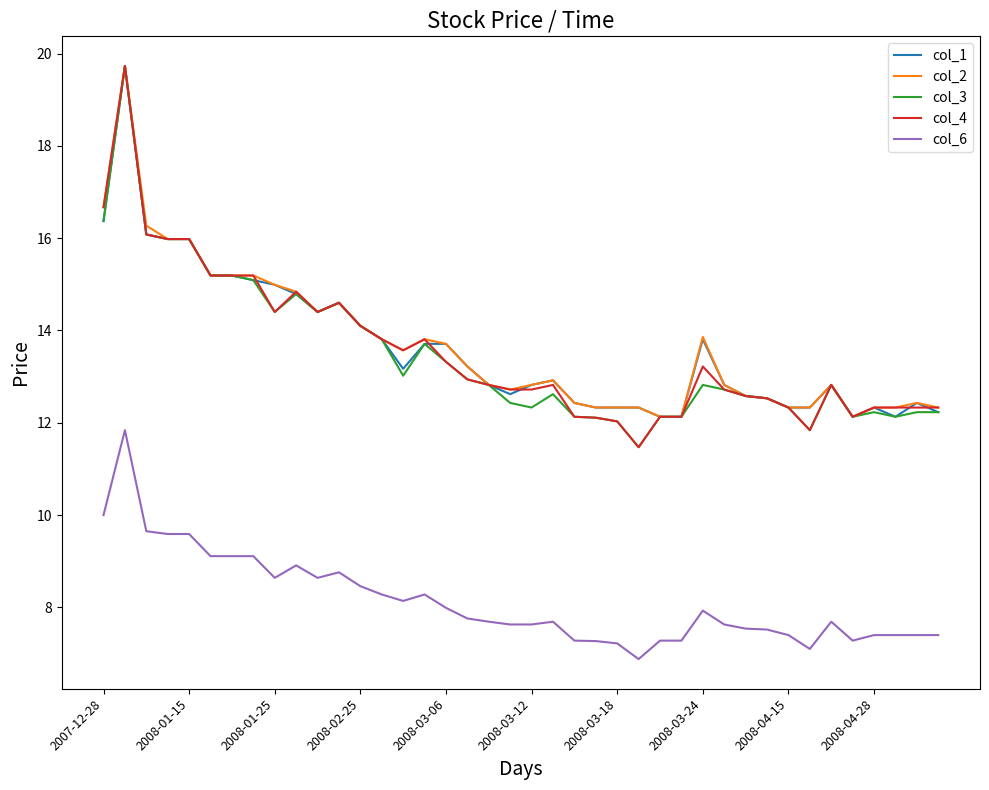

True or false: col_6 and col_4 intersect in this chart.

False